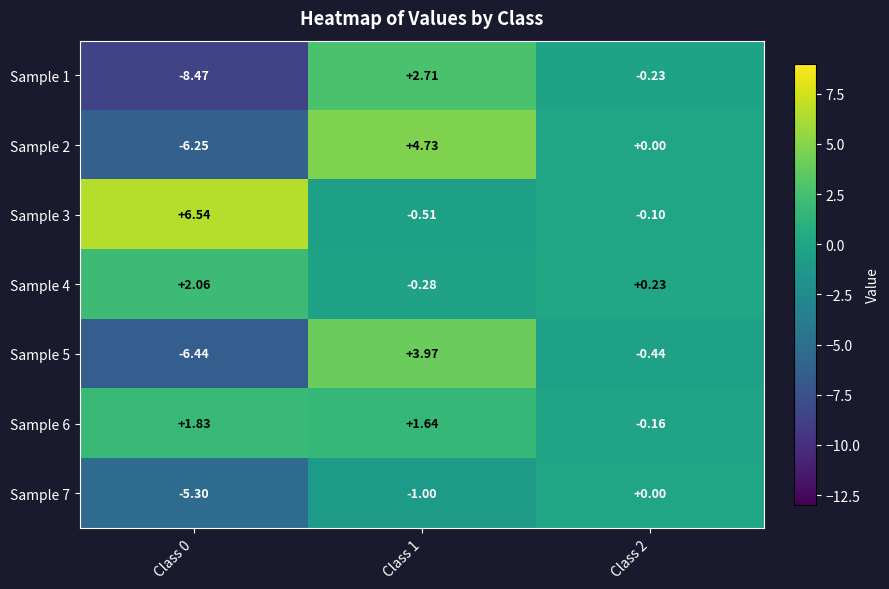

At which category is the sum across all series the highest?

Class 1